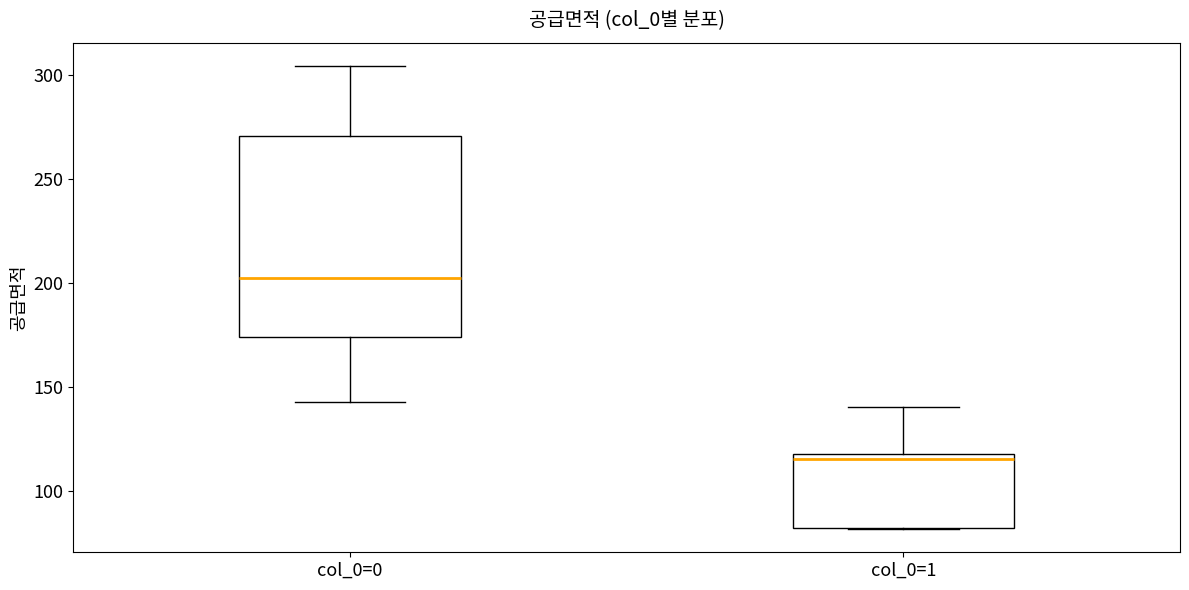

Reading left to right, transcribe this box plot: for each box, give where its median line is, the range the box spans, and where its two whiskers end, as read against the y-axis. The values are not printed on the chart, so give them approximately, as read against the axis.

col_0=0: median 200, box 175 to 270, whiskers 145 to 305
col_0=1: median 115, box 80 to 120, whiskers 80 to 140